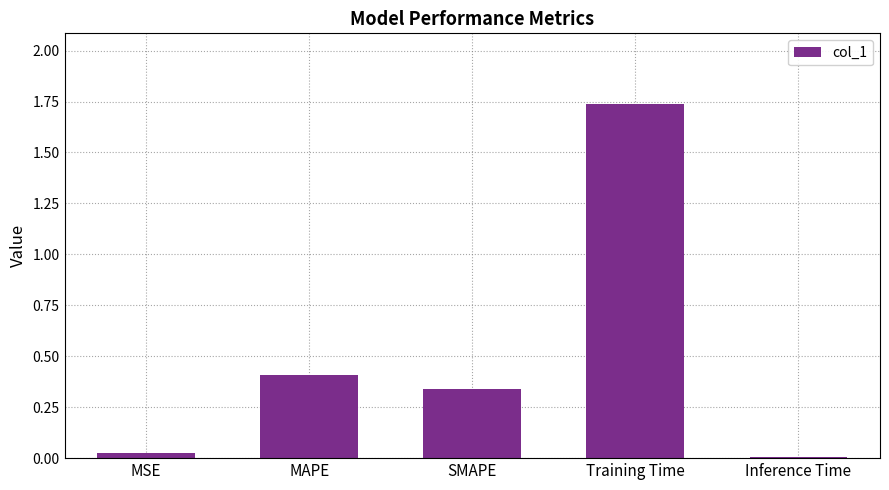

The chart shows a value of 0.8 at Training Time. True or false?

False